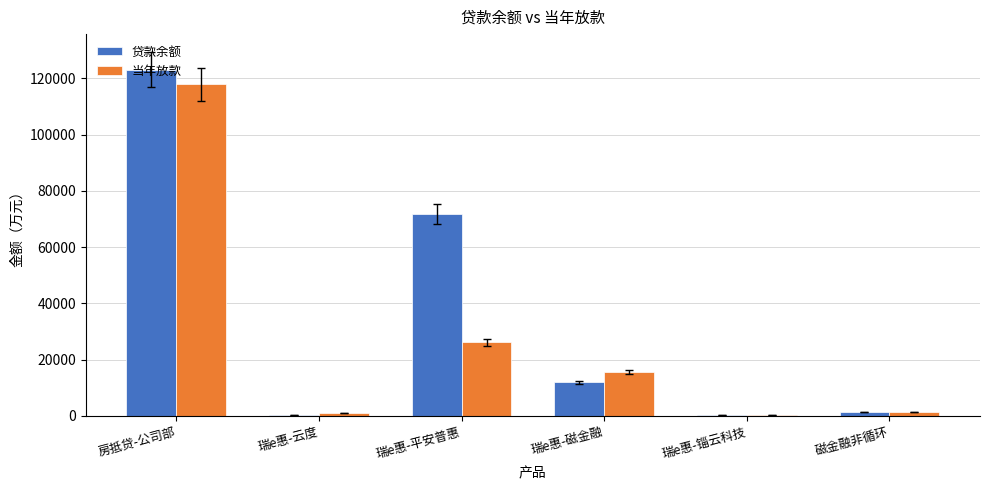

What is the average value of the 当年放款 series?

27027.1